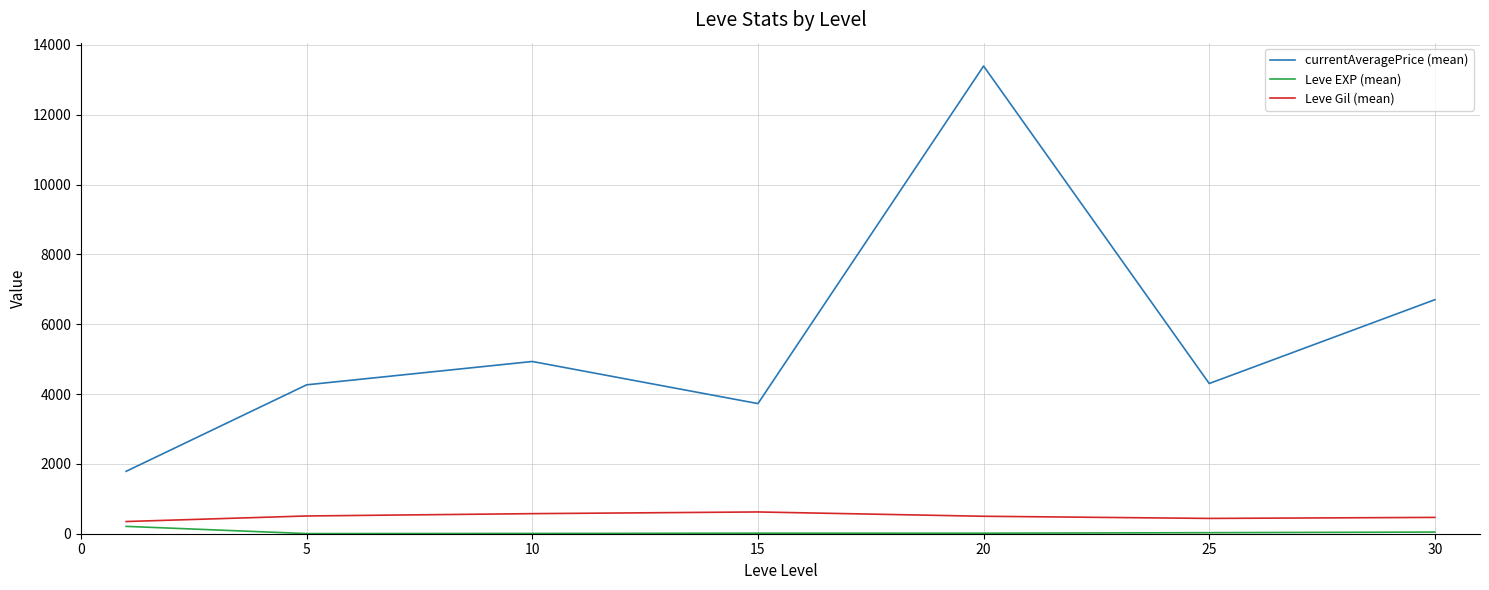

Which series has the widest spread of values?

currentAveragePrice (mean)